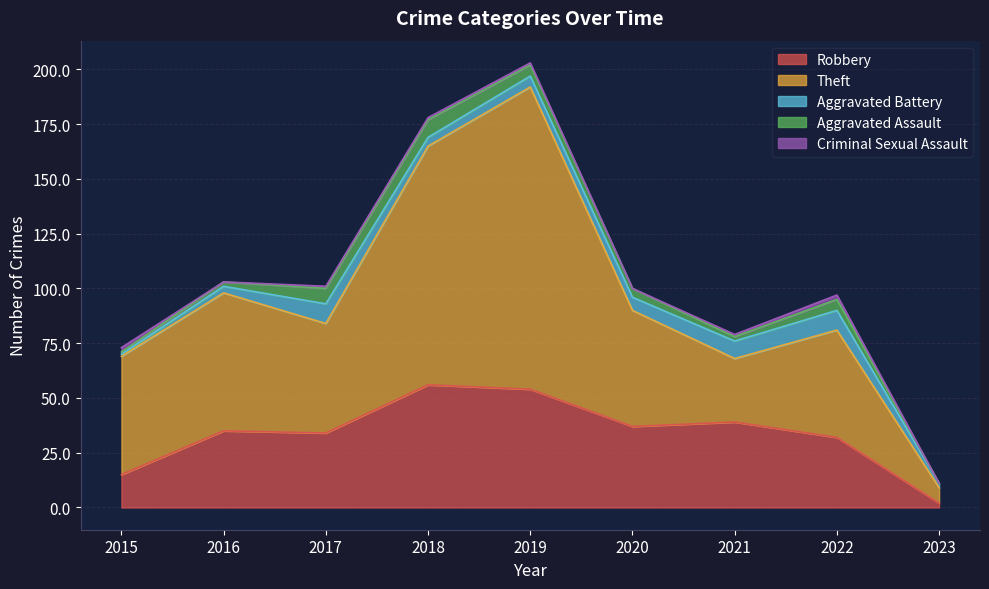

Does the chart have visible grid lines?

Yes